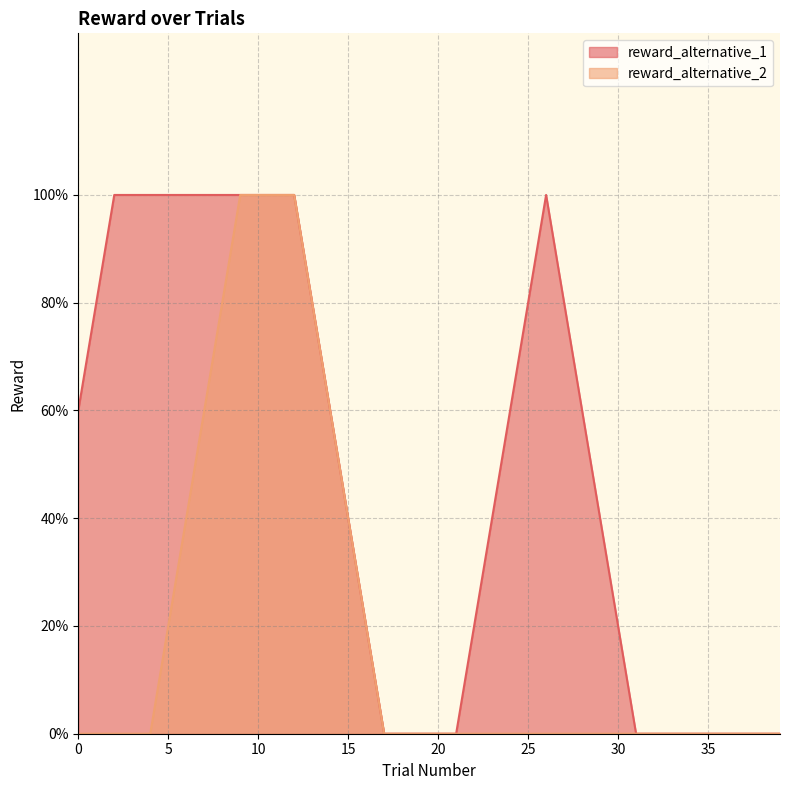

What is the sum of the reward_alternative_2 values at 13 and 32?

1